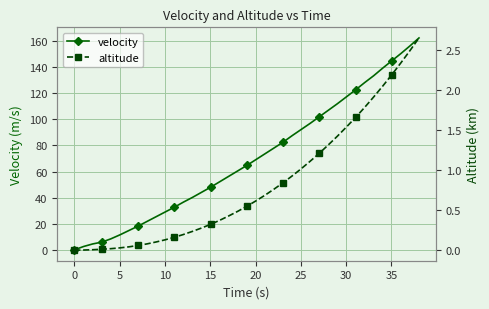

Where does the velocity series first go above 64?

20